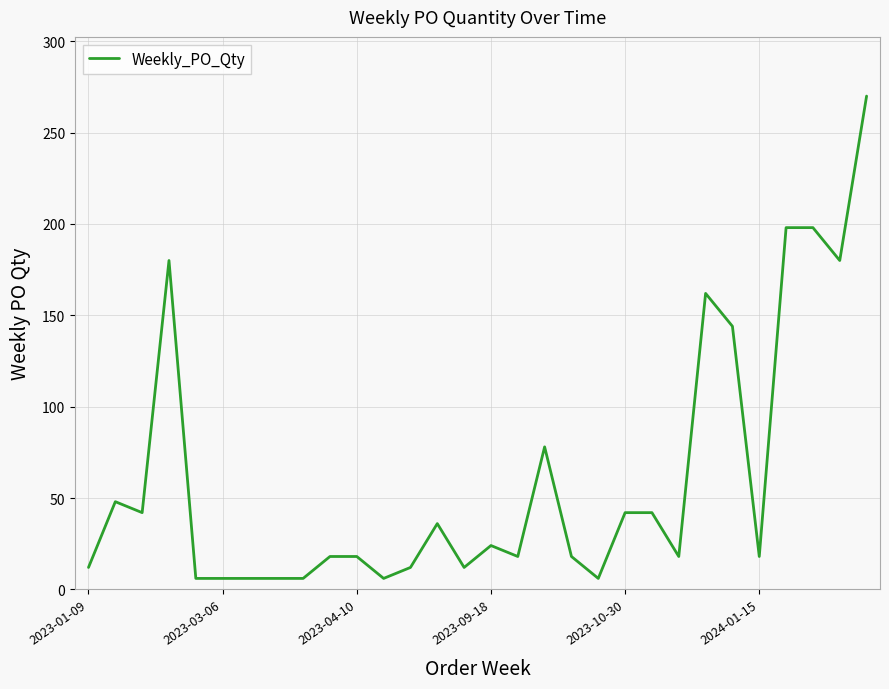

What is the greatest value displayed?

270